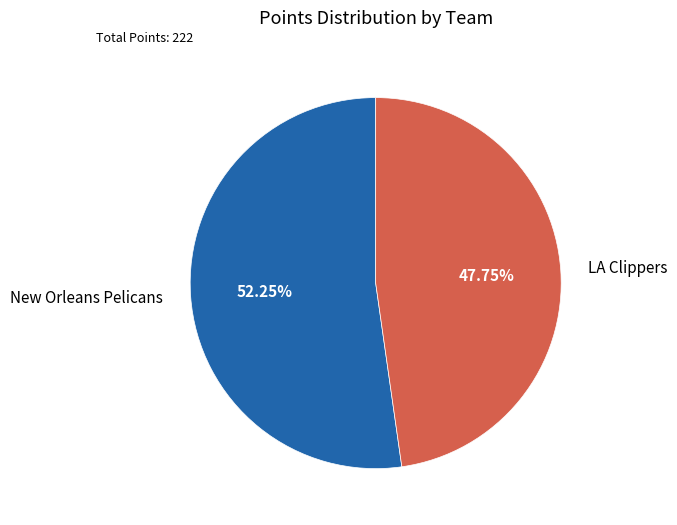

To the nearest percent, what portion does LA Clippers represent?

48%